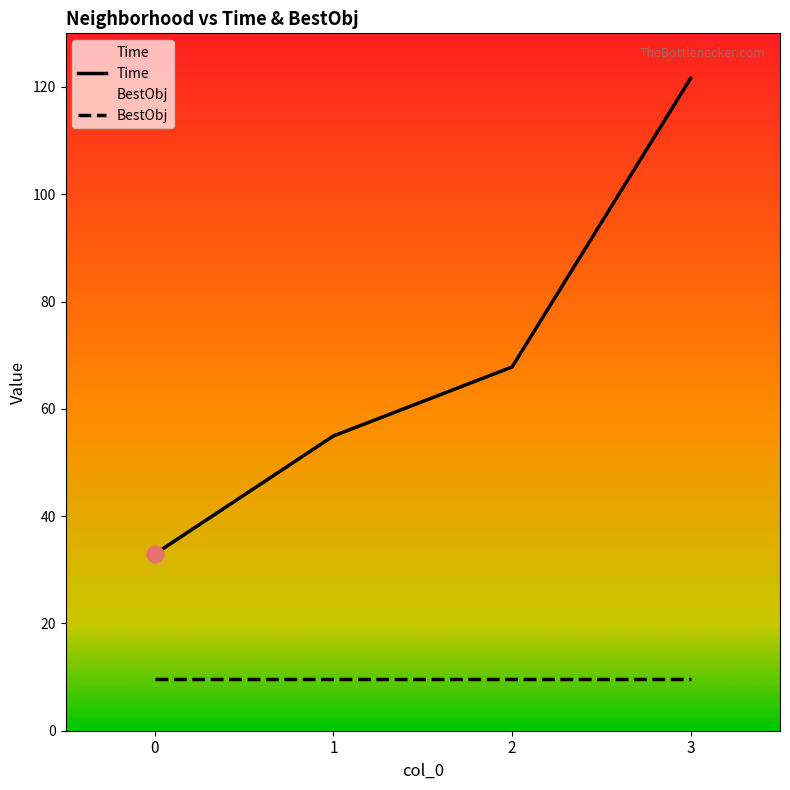

Which label corresponds to the largest value in the chart?

3